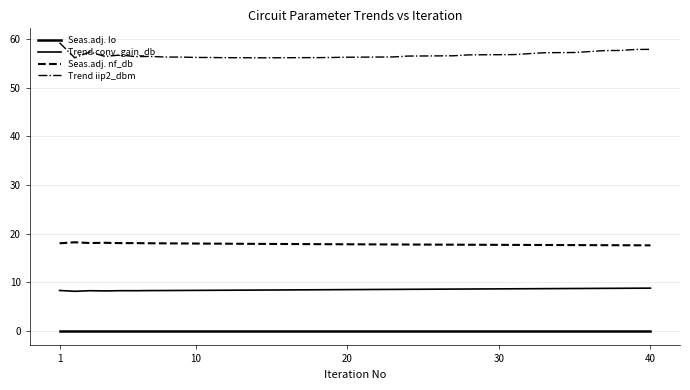

Where is the first local minimum for Seas.adj. Io?

10